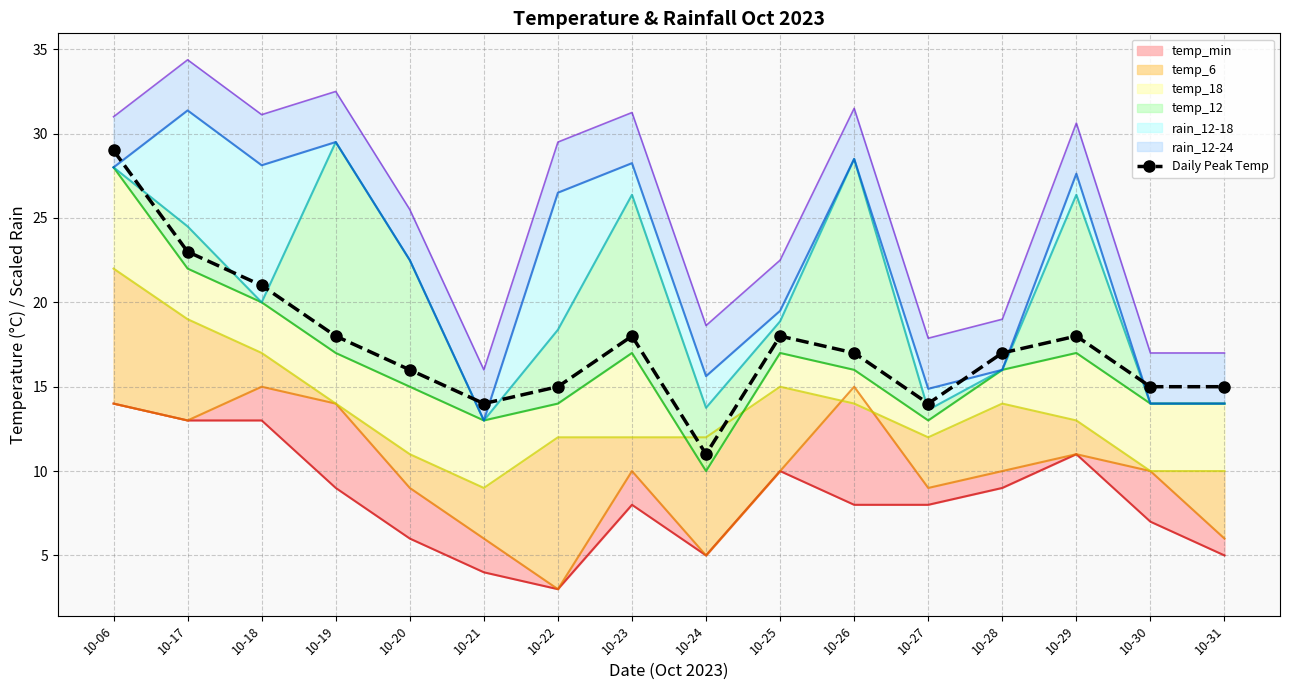

Reading right to left, list all the values displayed in this chart.

10-31=15	10-30=15	10-29=18	10-28=17	10-27=14	10-26=17	10-25=18	10-24=11	10-23=18	10-22=15	10-21=14	10-20=16	10-19=18	10-18=21	10-17=23	10-06=29